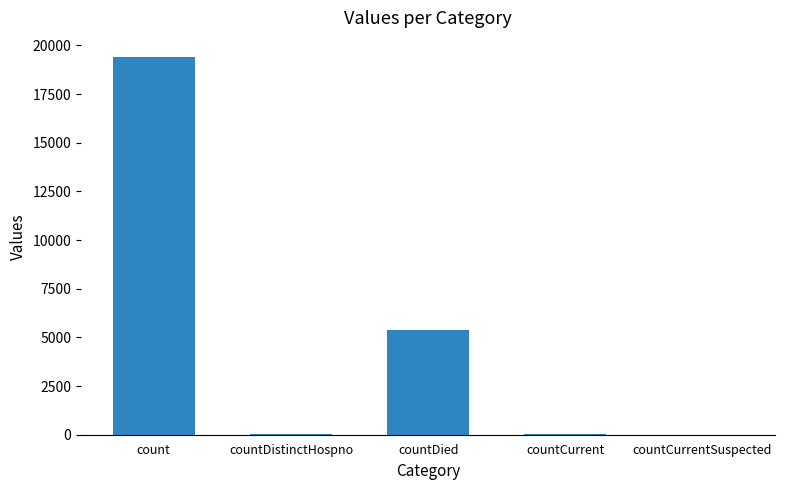

How many categories are shown in the chart?

5